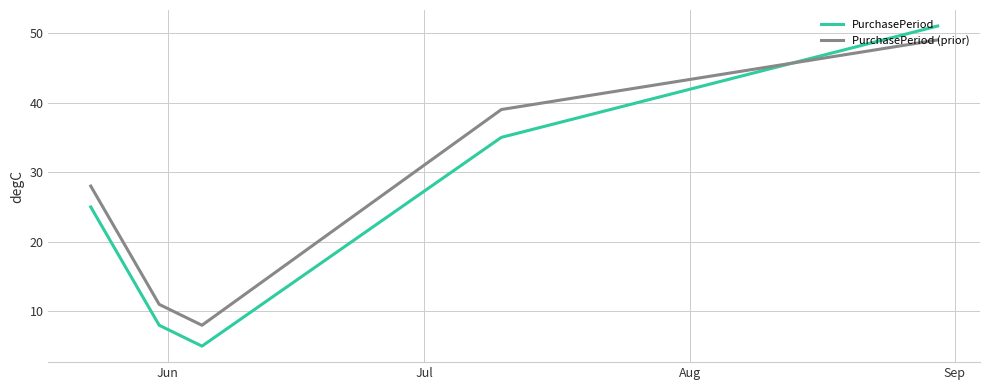

How many times do PurchasePeriod and PurchasePeriod (prior) cross each other?

1